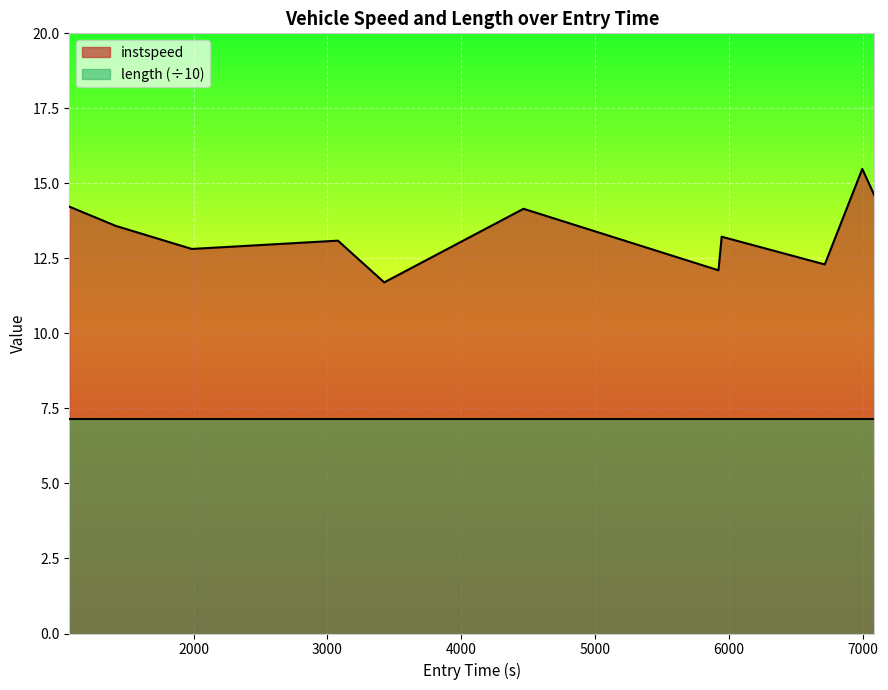

What is the minimum value shown in the chart?

7.1